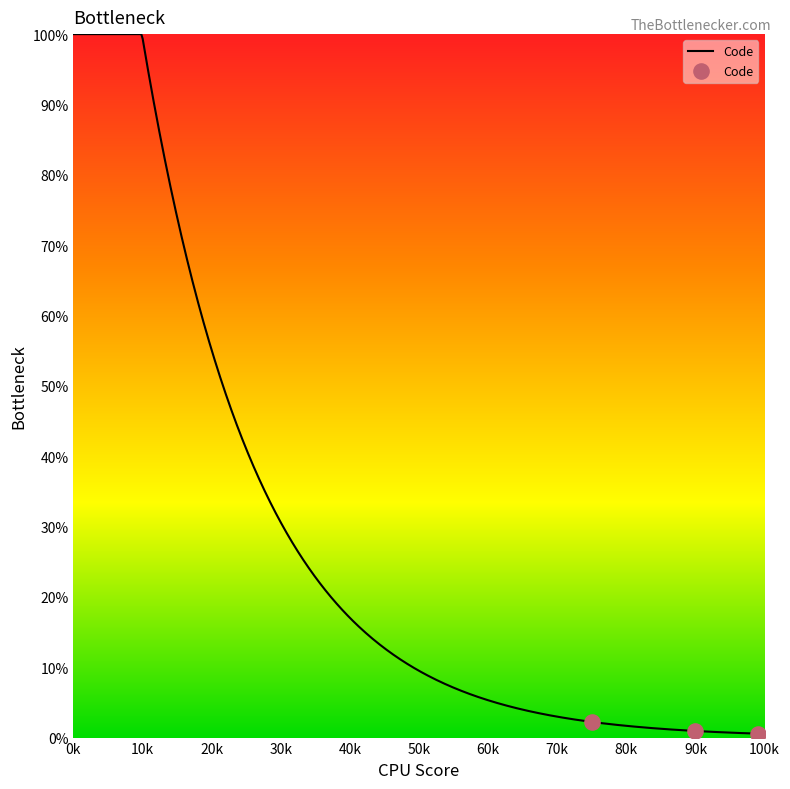

Which has a higher value, 0k or 10k?

0k